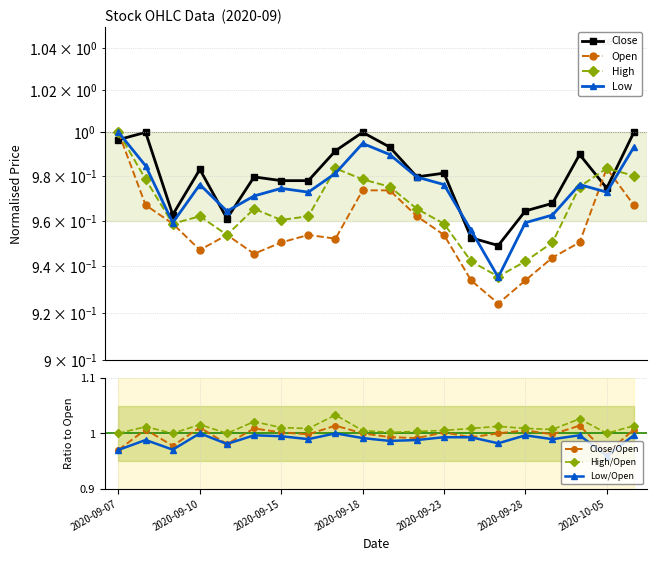

True or false: Low has more than 2 interior local peaks.

True